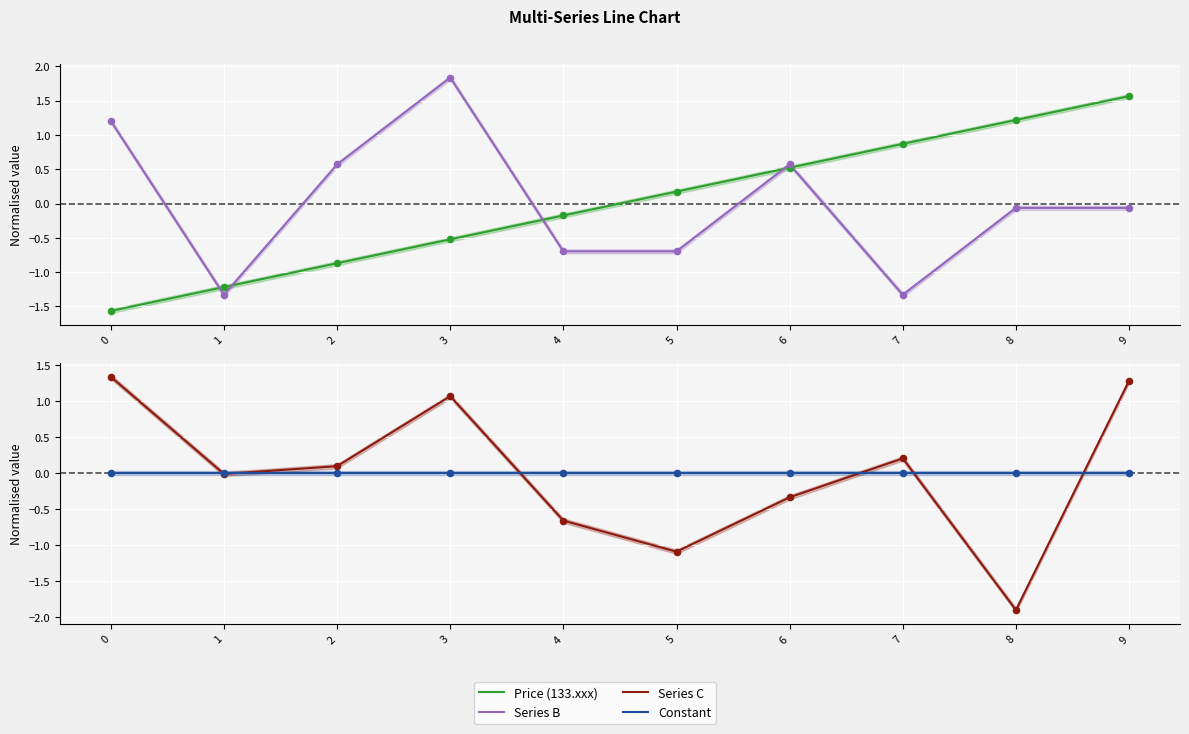

At which category is the sum across all series the highest?

9